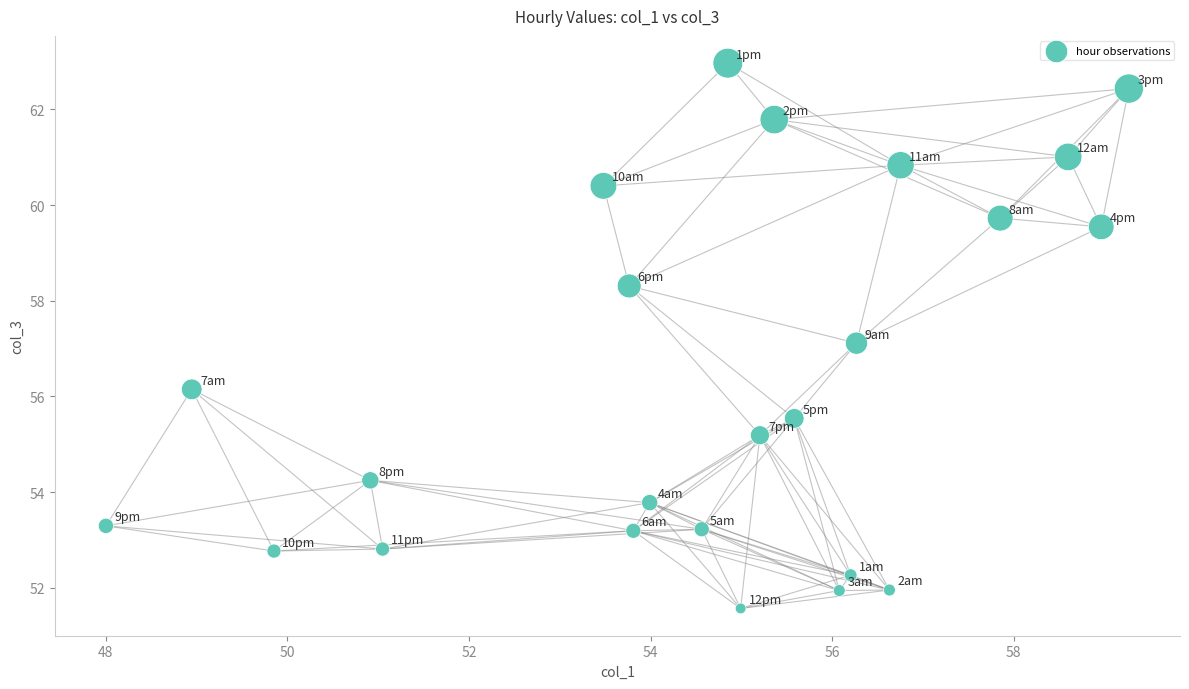

What is the range of Y values (max minus min)?

11.4